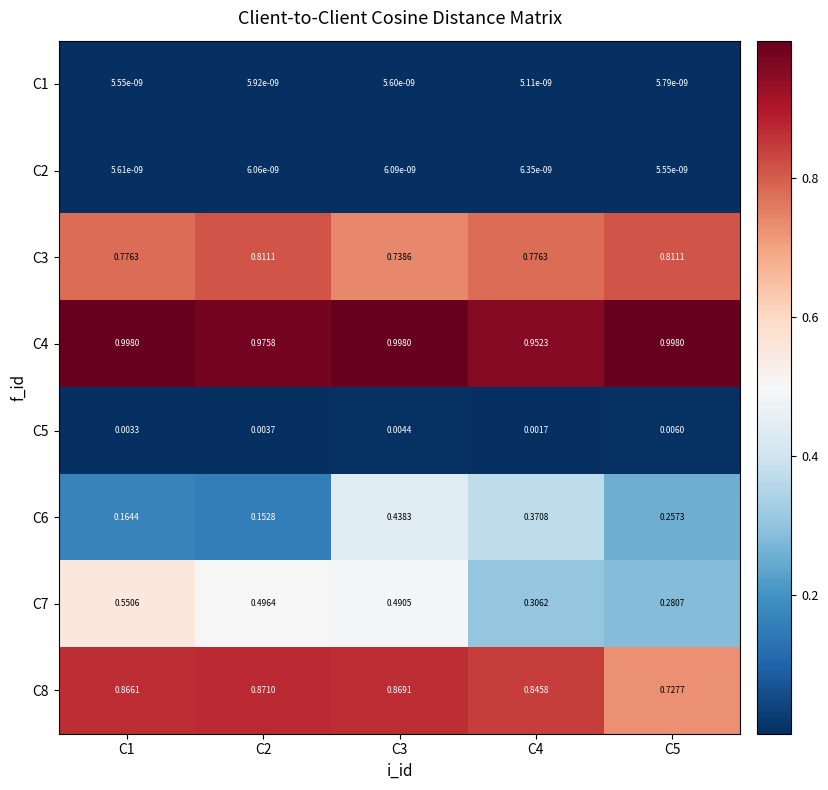

Which series has the largest total across all categories?

C4